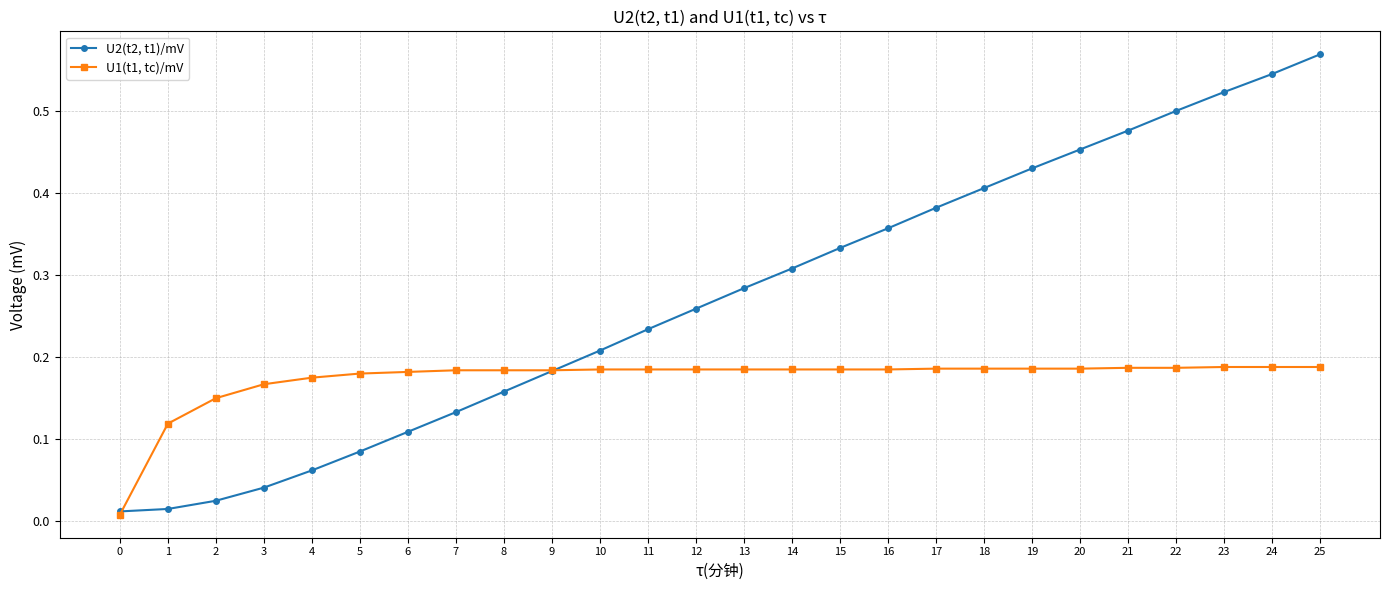

Which category has the highest value across all series?

25